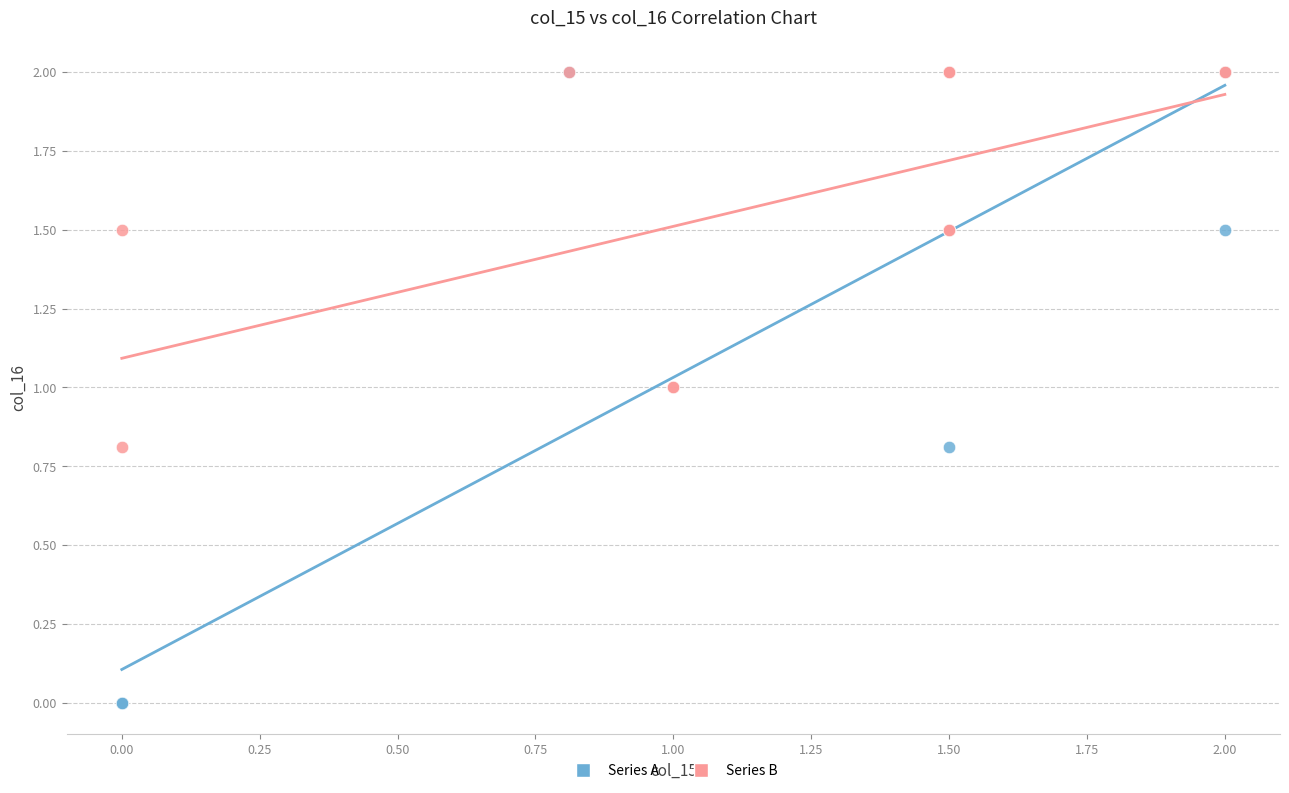

Which series has the largest Y range (max minus min)?

Series A